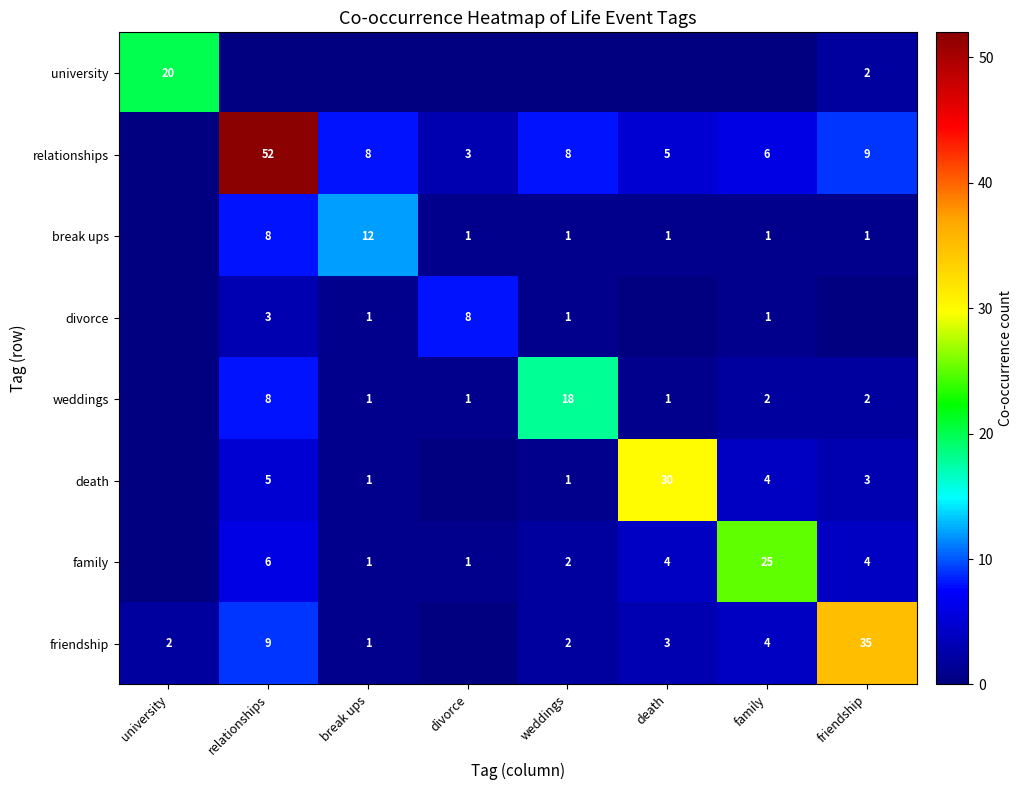

What is the total value across all series at break ups?

25